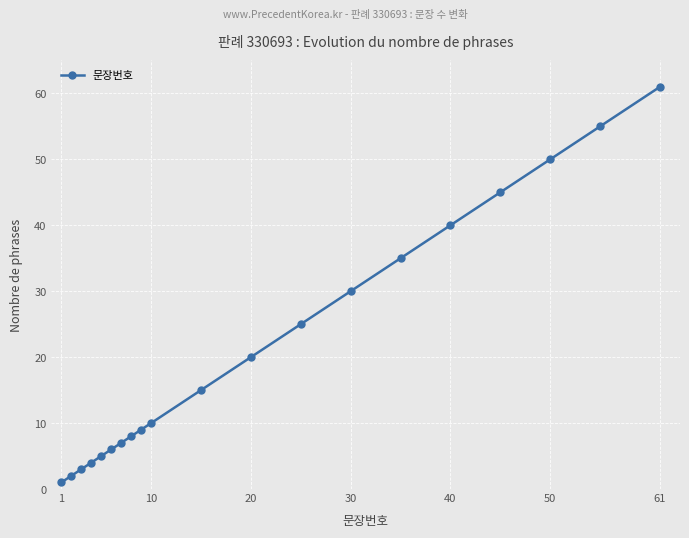

How many distinct data groups are displayed?

1